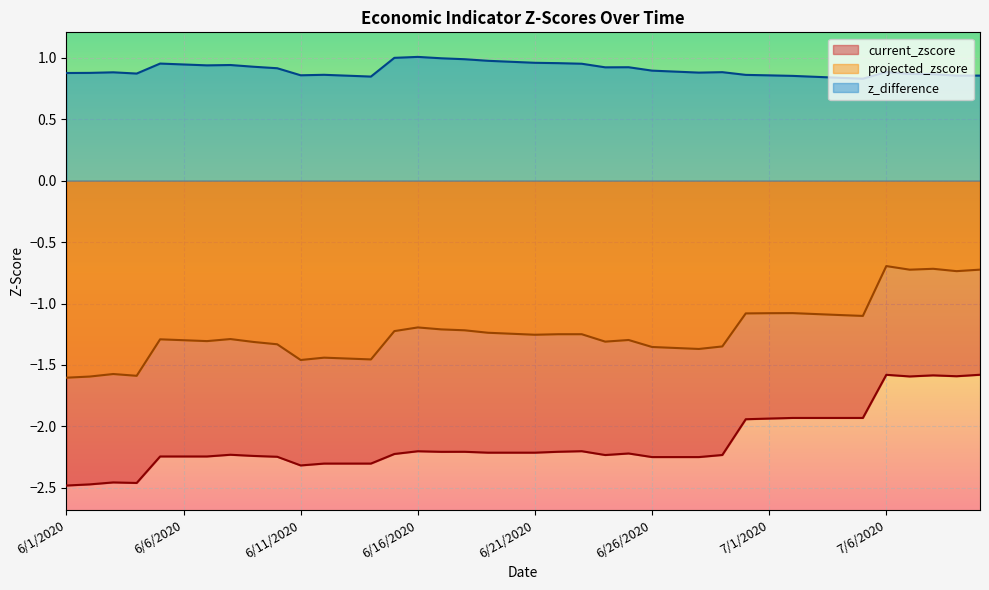

Where is the first local maximum for z_difference?

6/3/2020